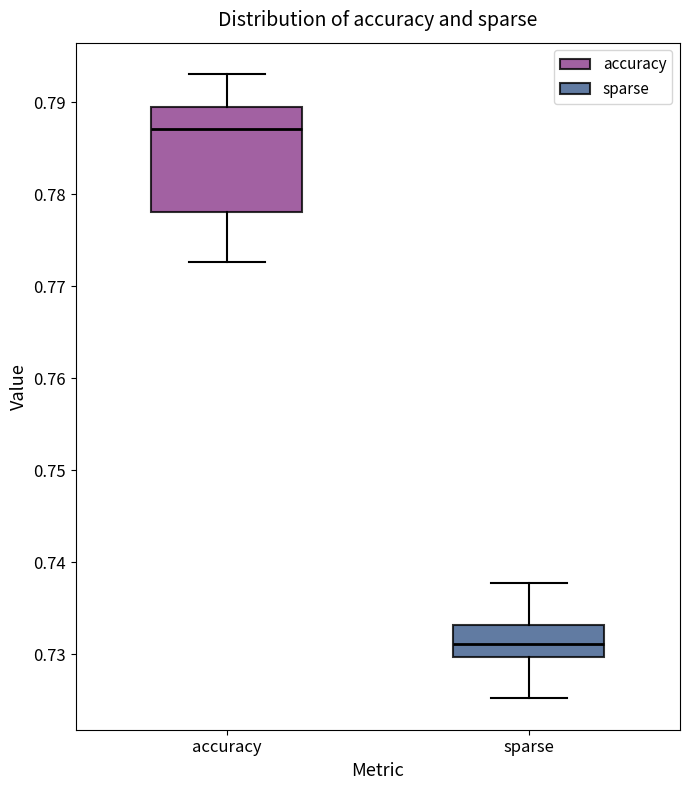

Which box is the tallest, from its lower edge to its upper edge?

accuracy